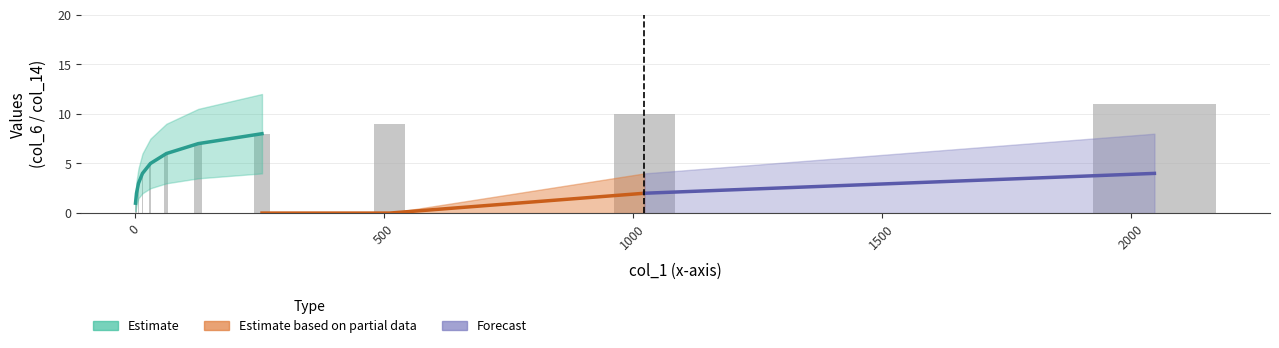

How many data points does each series have?

11